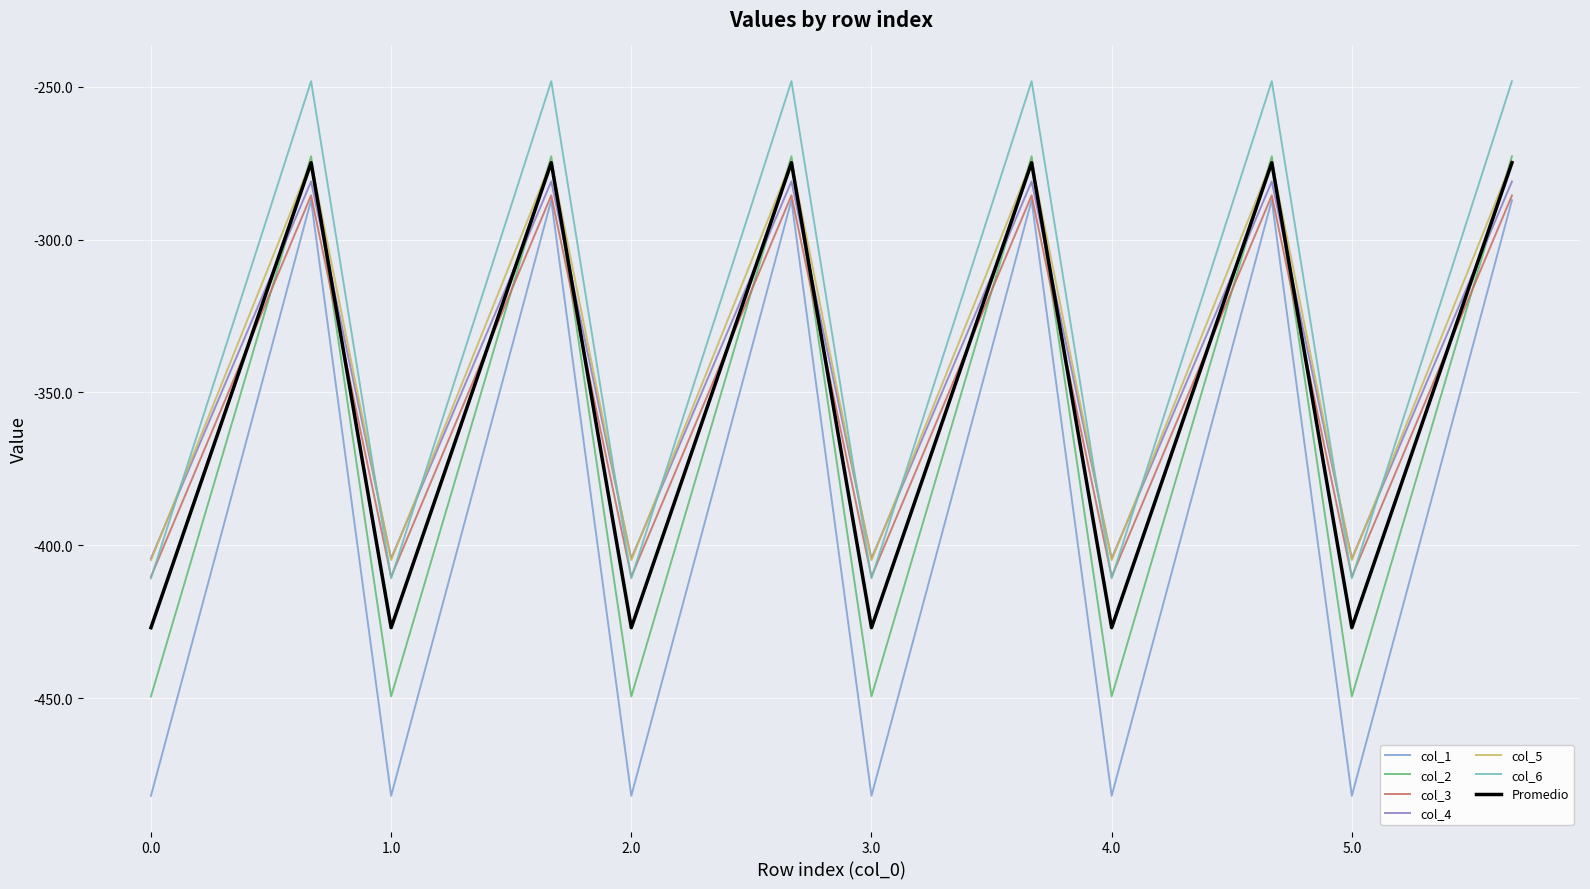

What is the maximum value for col_3?

-285.5